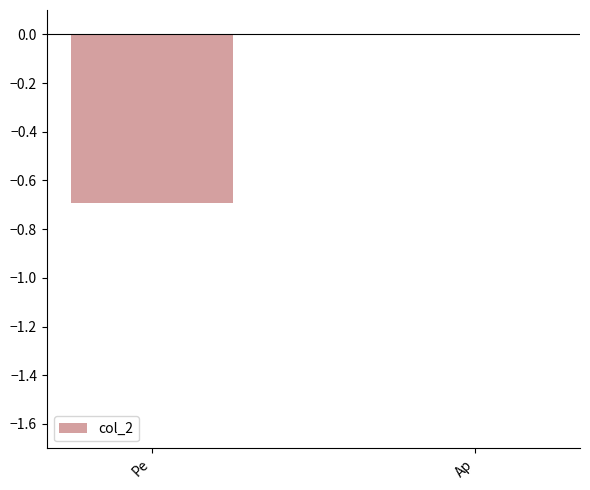

What is the sum of all values?

-0.7